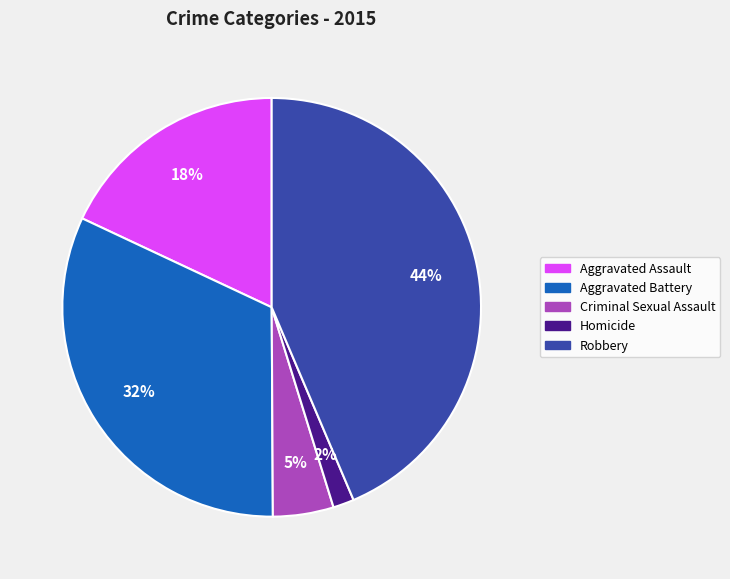

How many slices are in this pie chart?

5